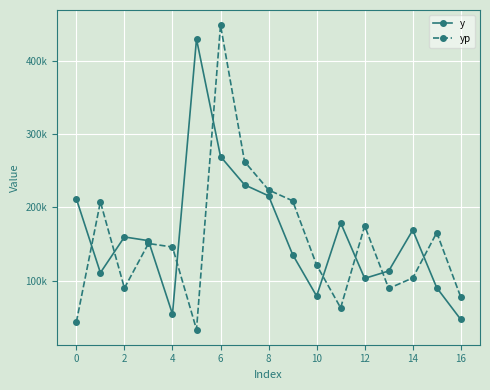

What is the greatest value displayed?

448085.9